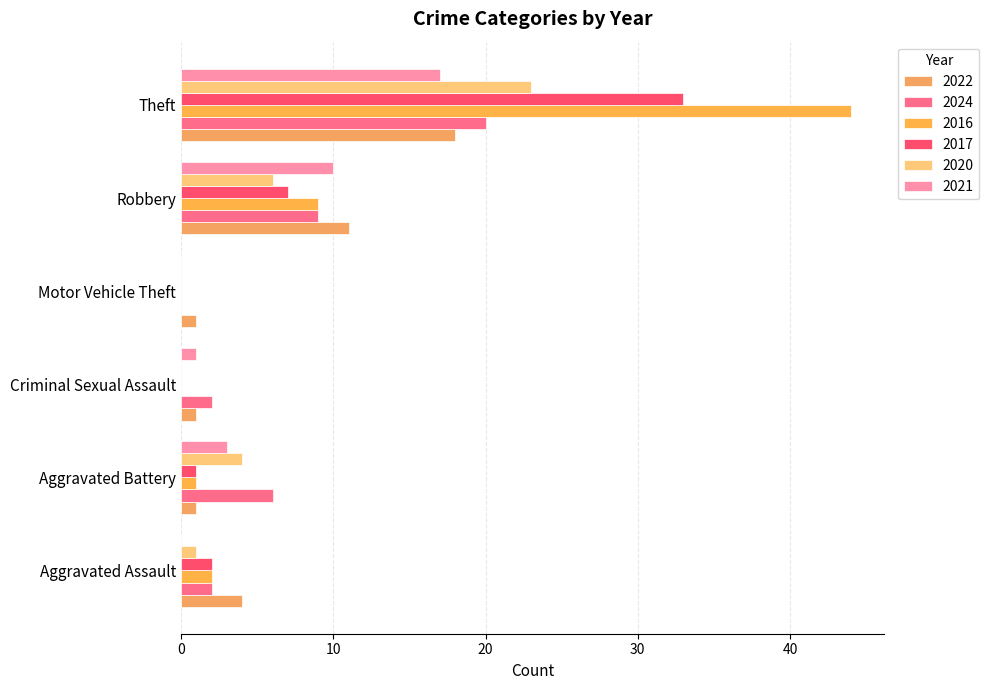

True or false: 2021 has a value of -8 at Aggravated Assault.

False